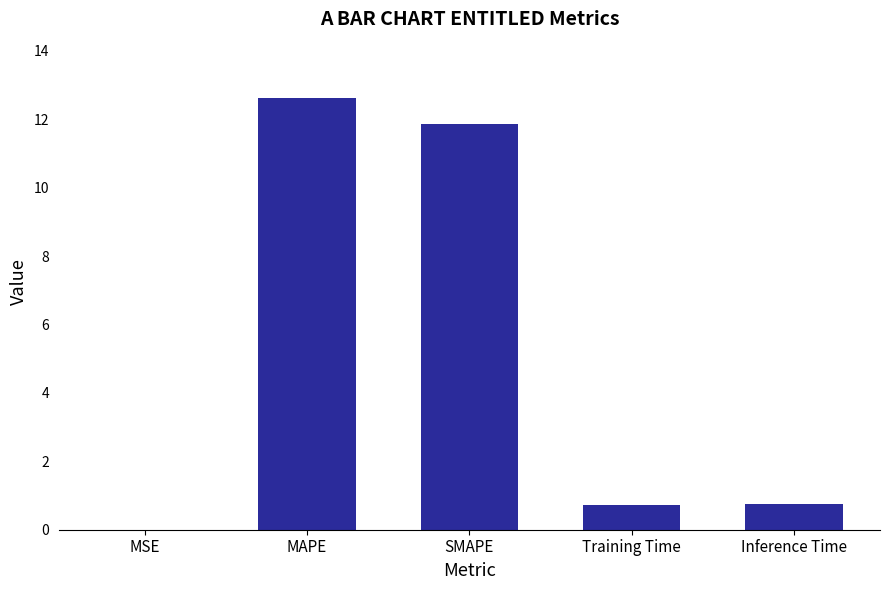

What is the maximum value shown in the chart?

12.6